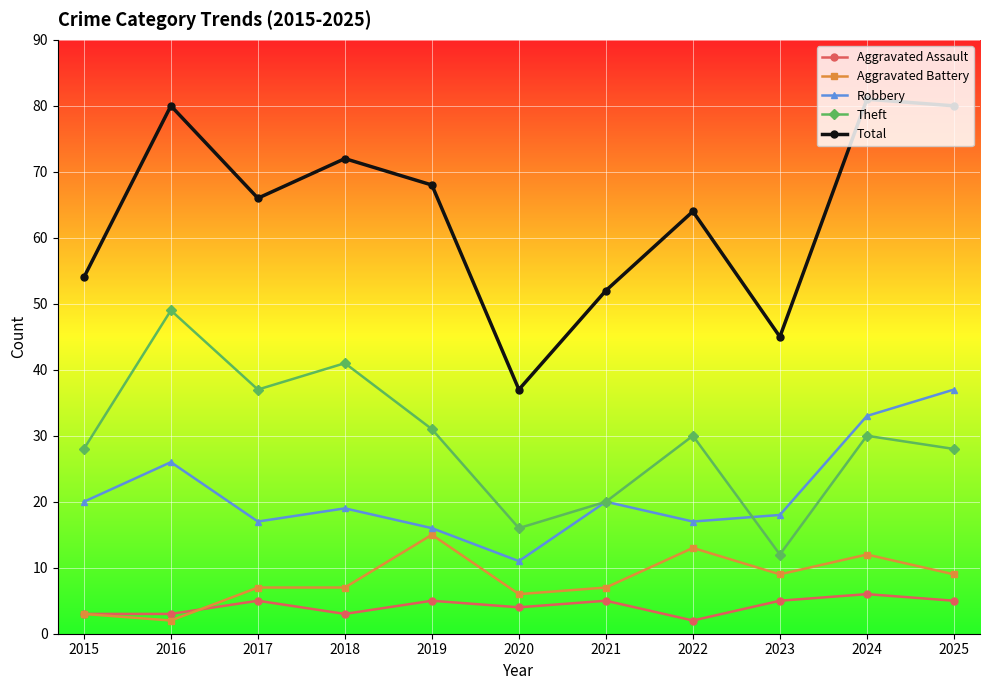

Does the chart display data point markers on the line(s)?

Yes